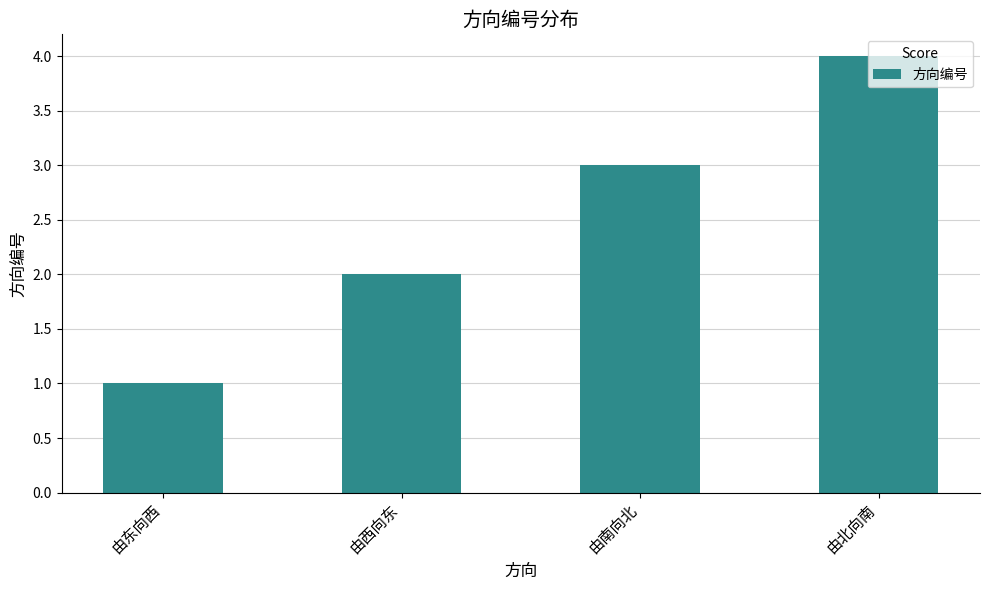

How many bars are there in total?

4